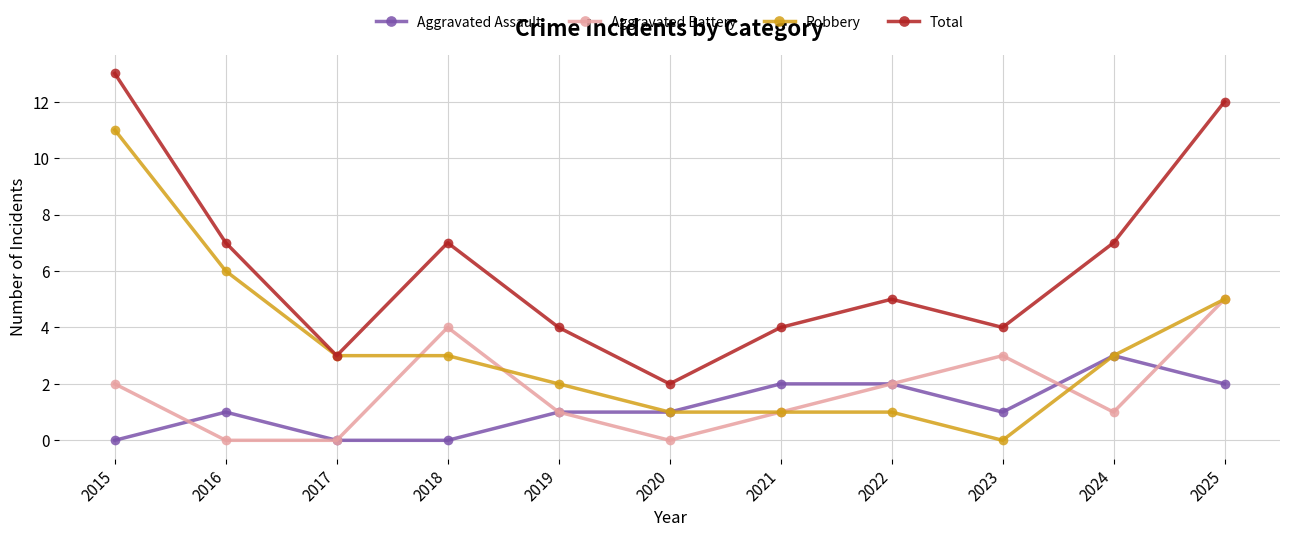

How many data points in Robbery are less than 3?

5